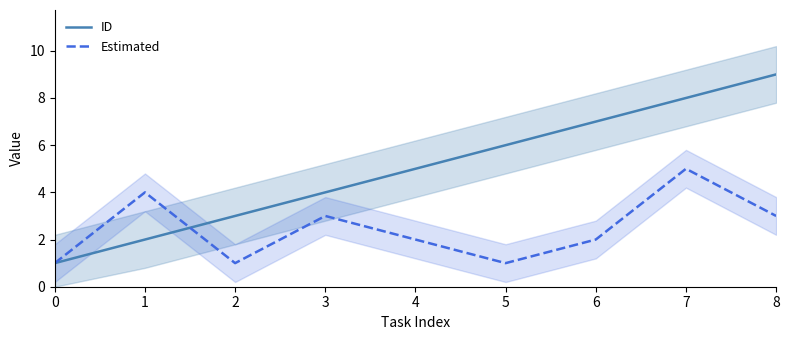

Reading left to right, transcribe all the data shown in this chart.

ID: 0=1	1=2	2=3	3=4	4=5	5=6	6=7	7=8	8=9
Estimated: 0=1	1=4	2=1	3=3	4=2	5=1	6=2	7=5	8=3